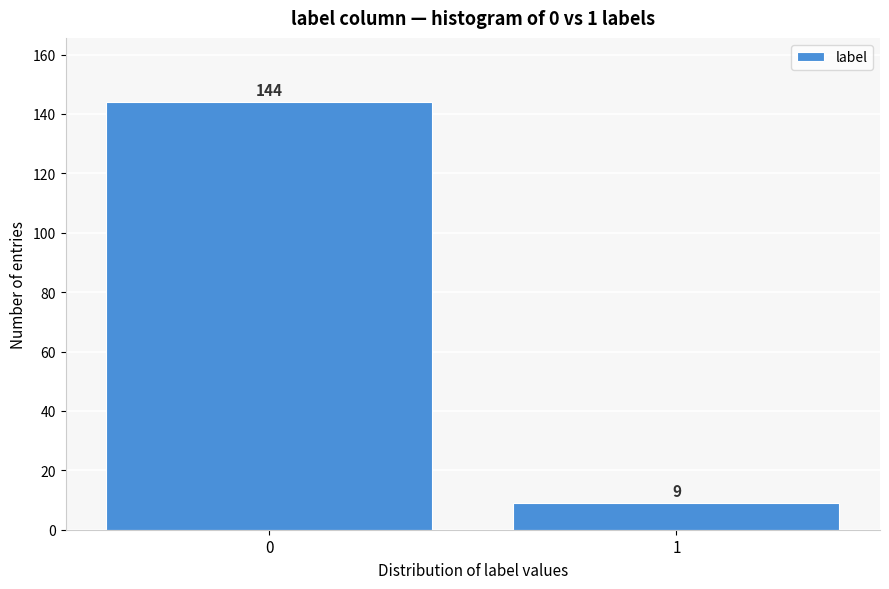

Reading left to right, extract all data points from this chart.

0=144	1=9